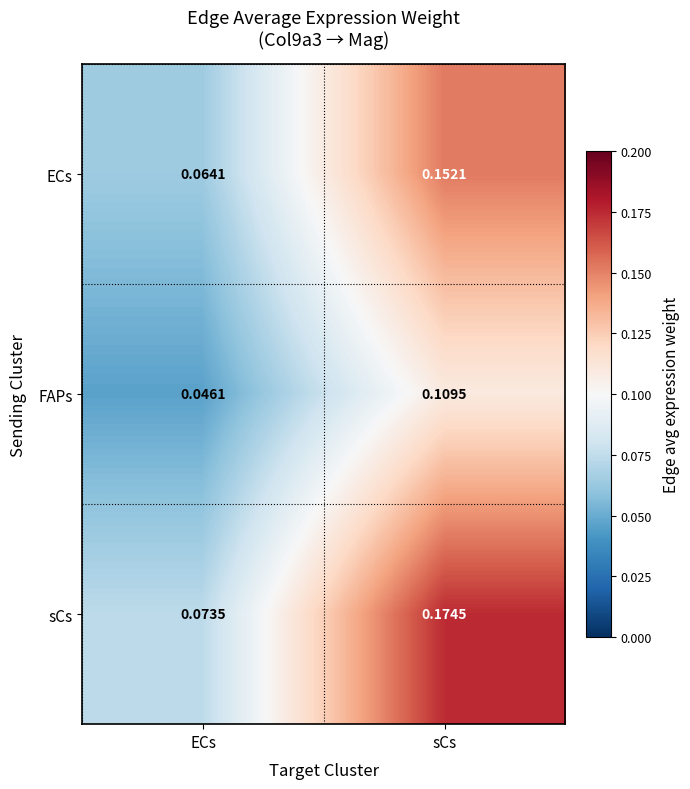

Which series has the largest total across all categories?

sCs